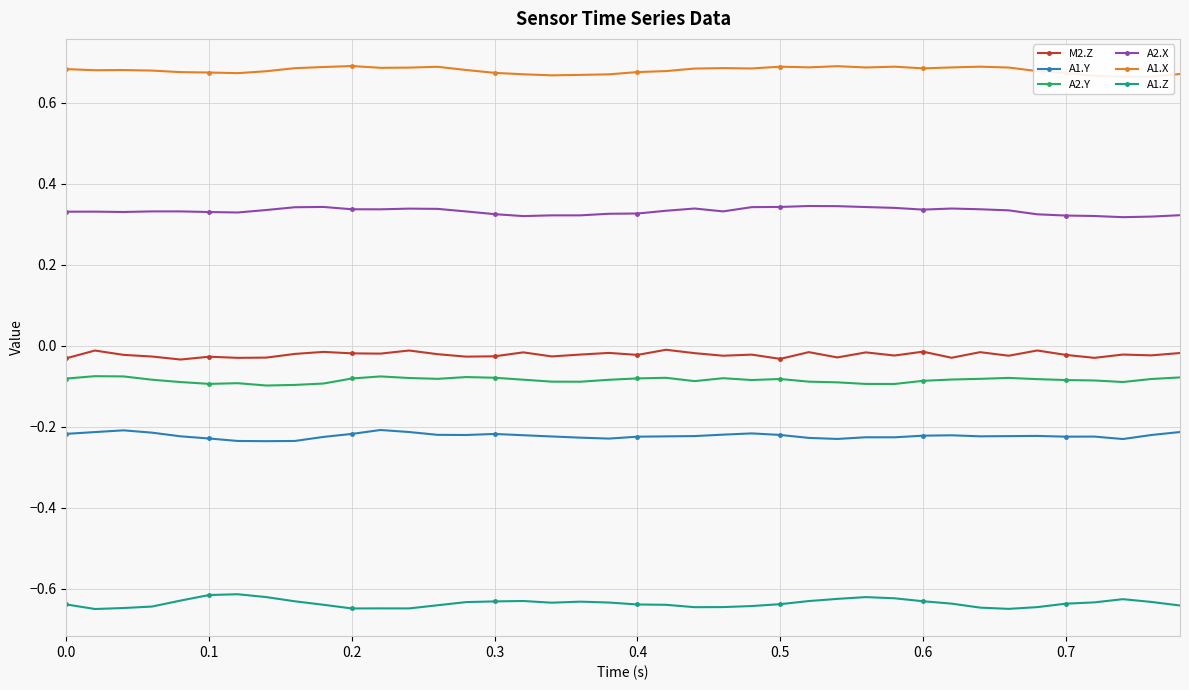

Which series has the widest spread of values?

A1.Z